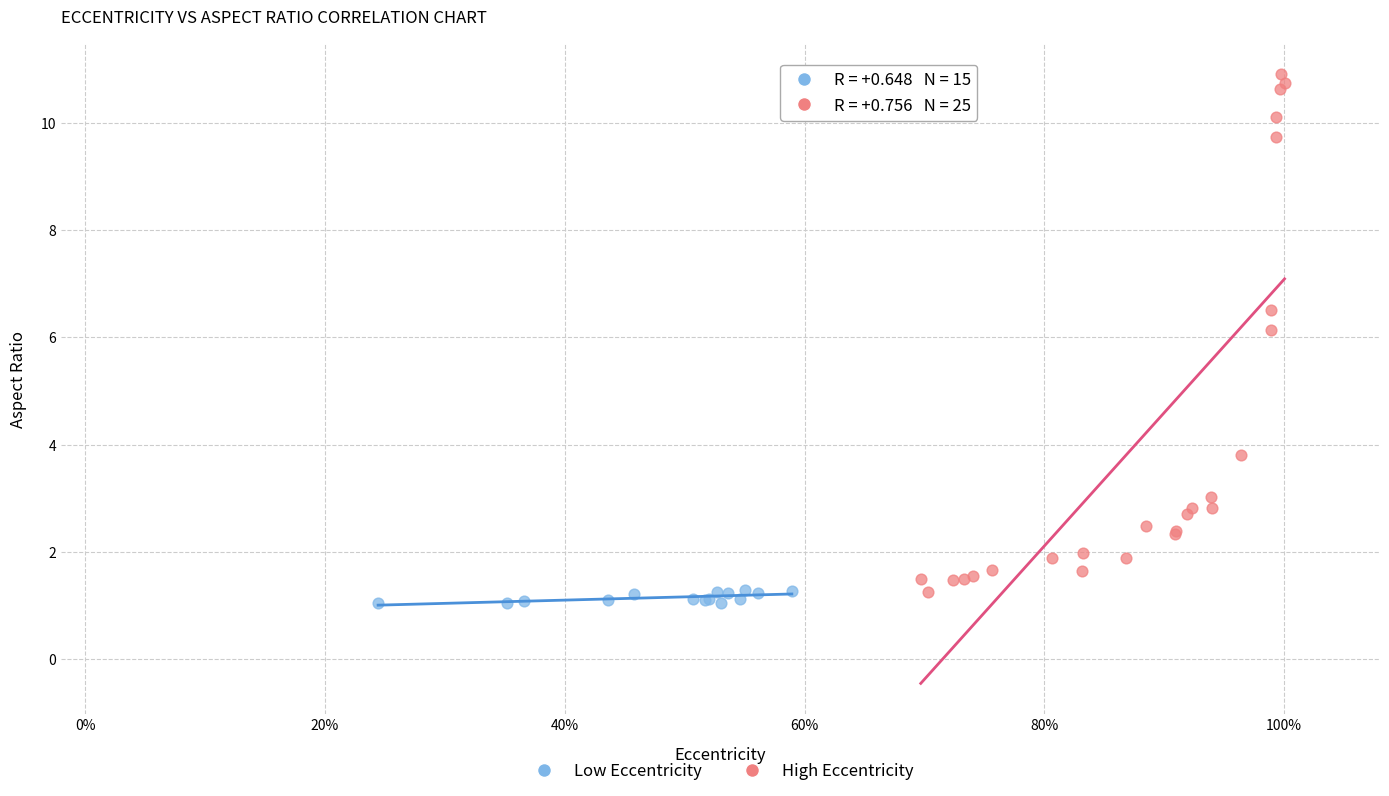

Which series contains the highest Y value?

High Eccentricity